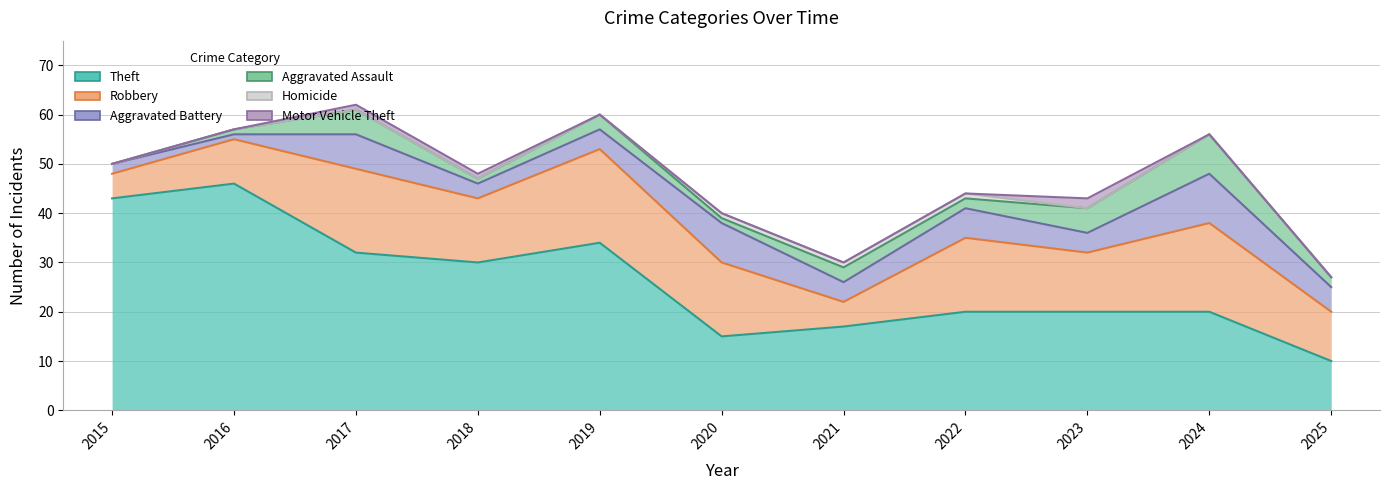

What are all the series names shown in the legend?

Theft, Robbery, Aggravated Battery, Aggravated Assault, Homicide, Motor Vehicle Theft